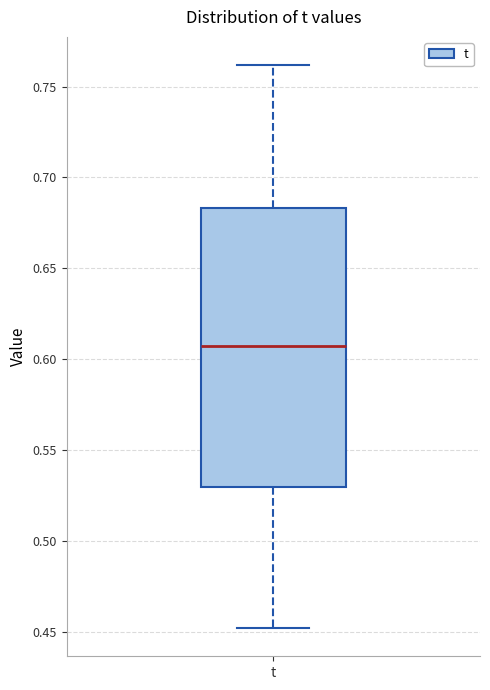

Where does the upper whisker of the box for t end on the y-axis? The values are not printed on the chart, so give them approximately, as read against the axis.

0.760